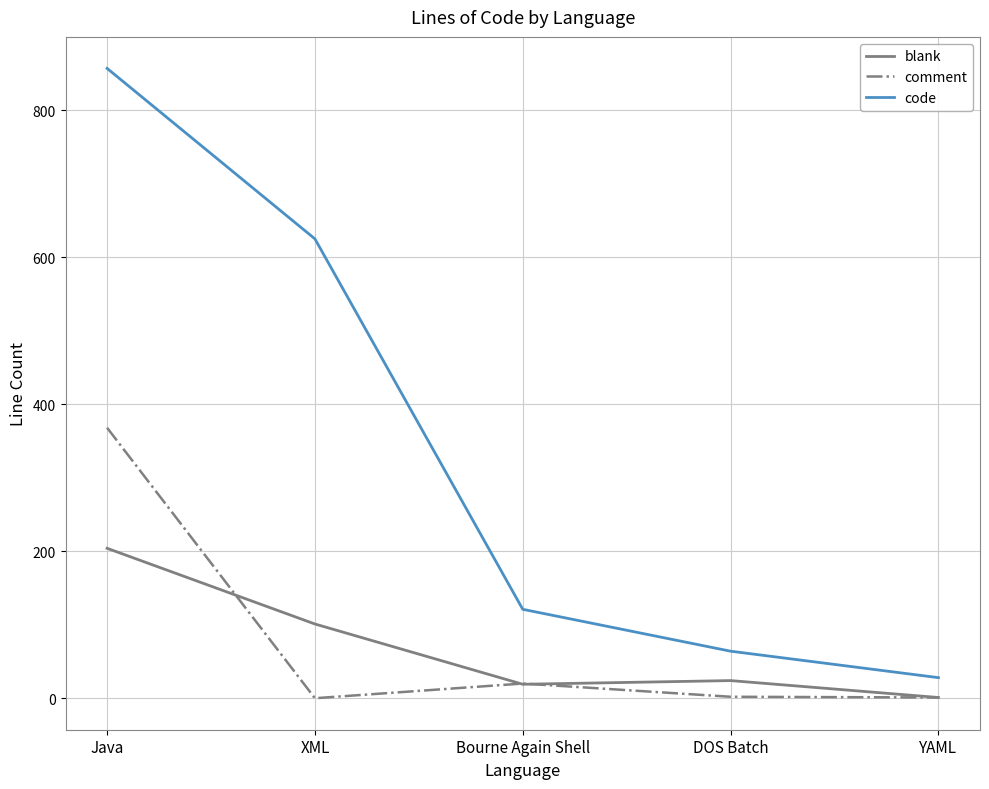

At which label is code closest to 442?

XML